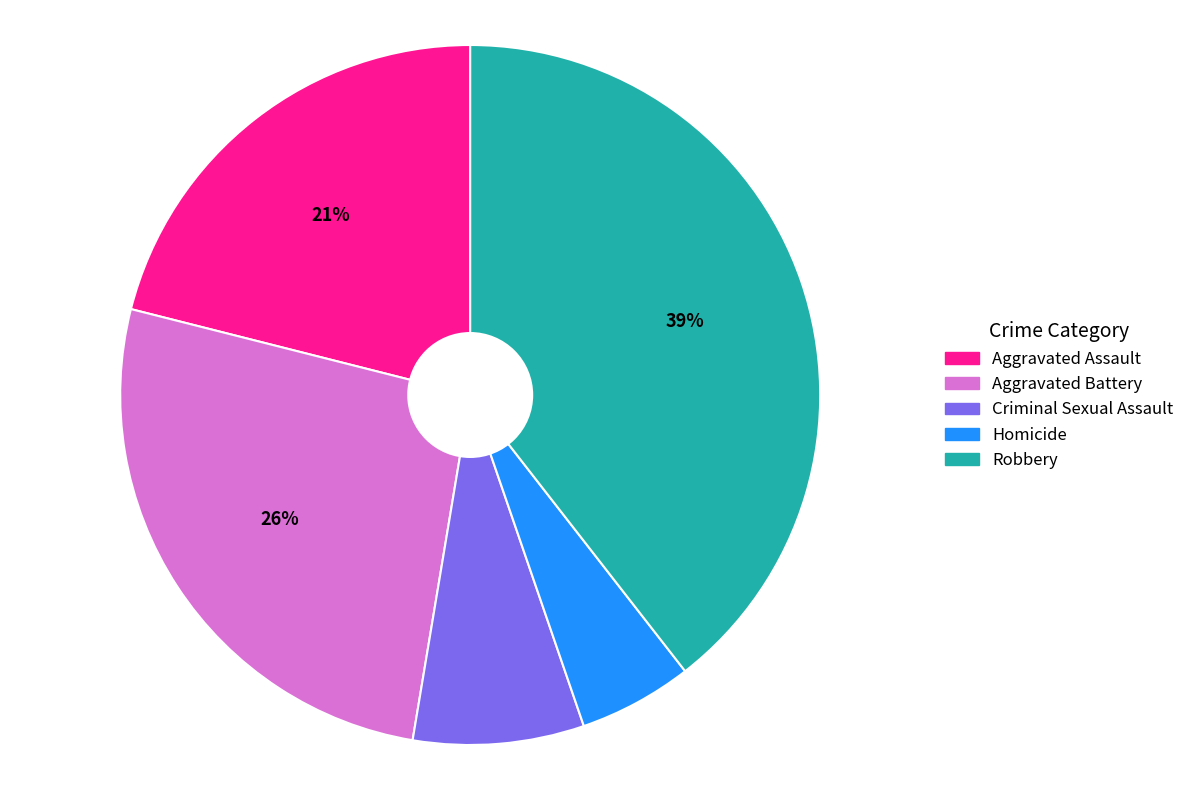

Is Aggravated Assault the majority of the pie?

No